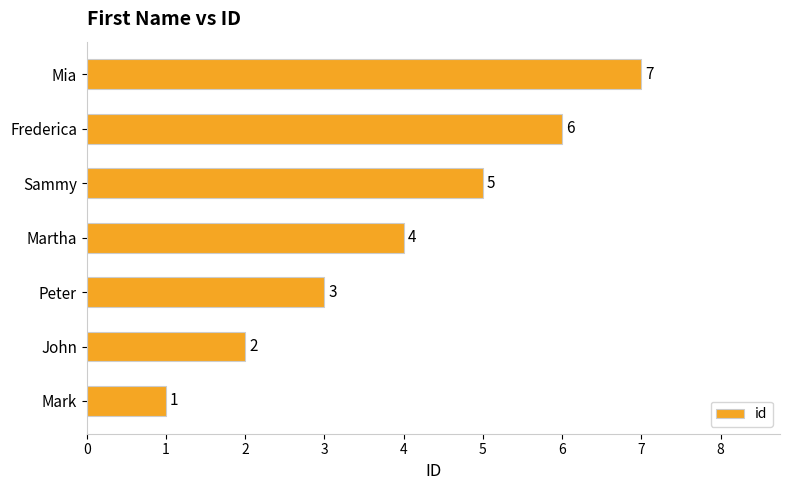

What is the maximum value shown in the chart?

7